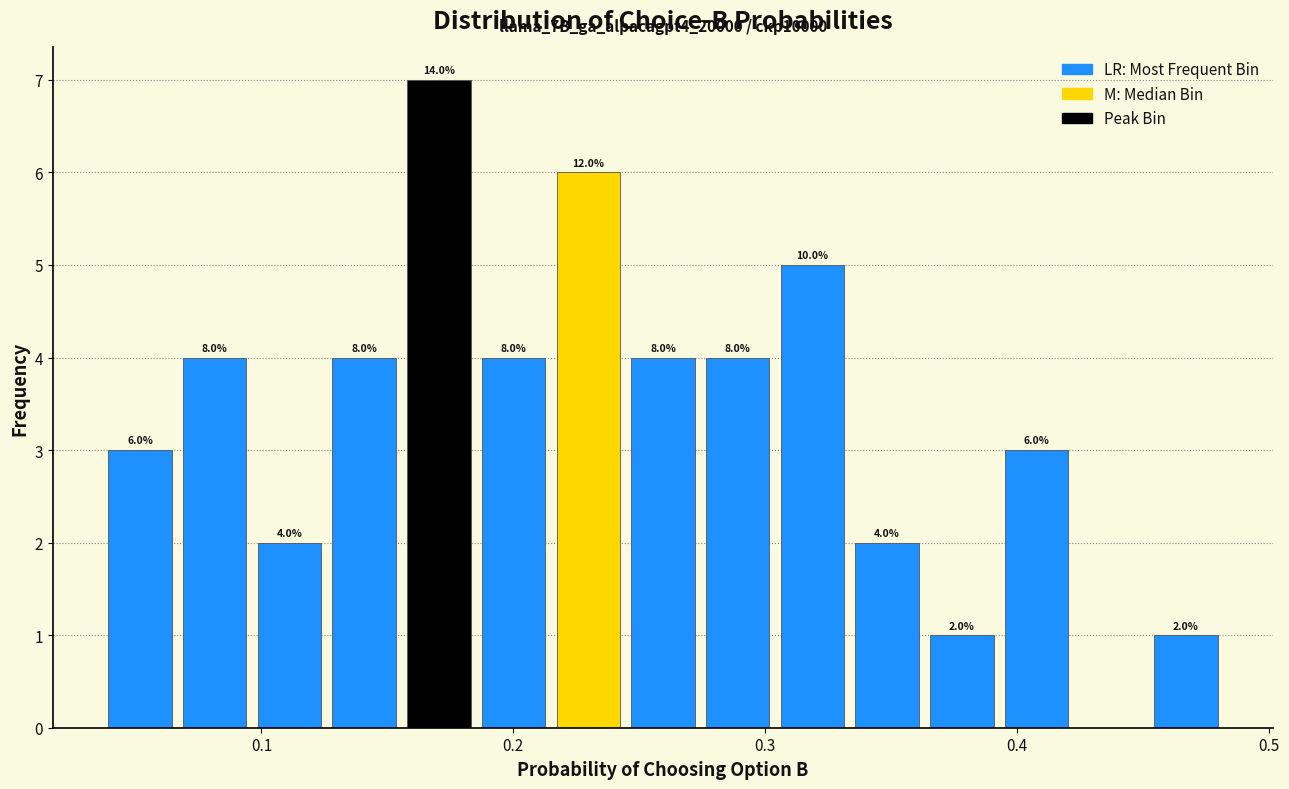

Around what value on the x-axis is the tallest bar? Give the approximate position of its centre, as read against the axis.

0.17